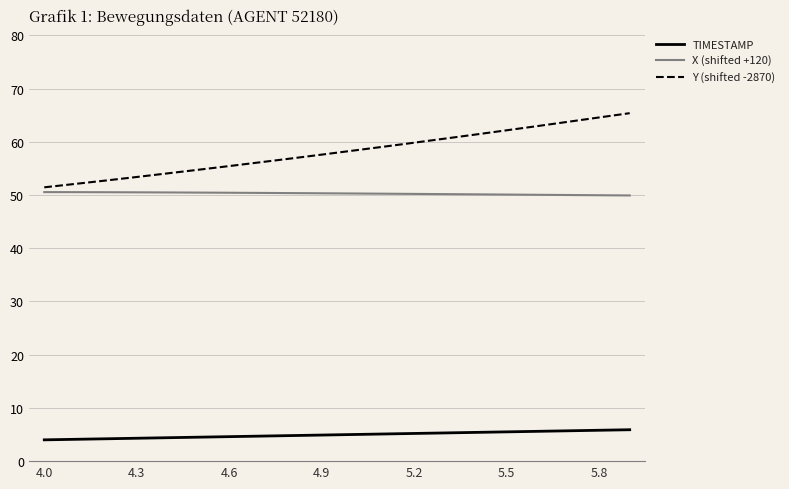

Which series has the widest spread of values?

Y (shifted -2870)